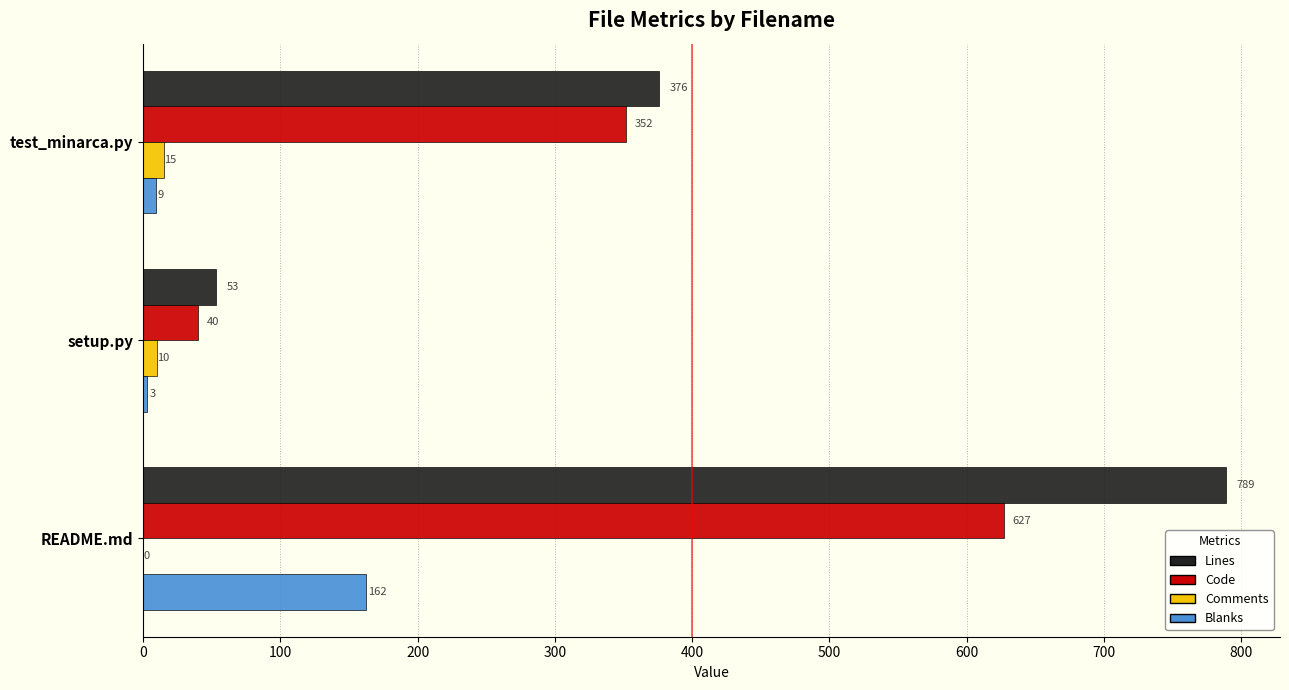

Count the number of data series in this chart.

4